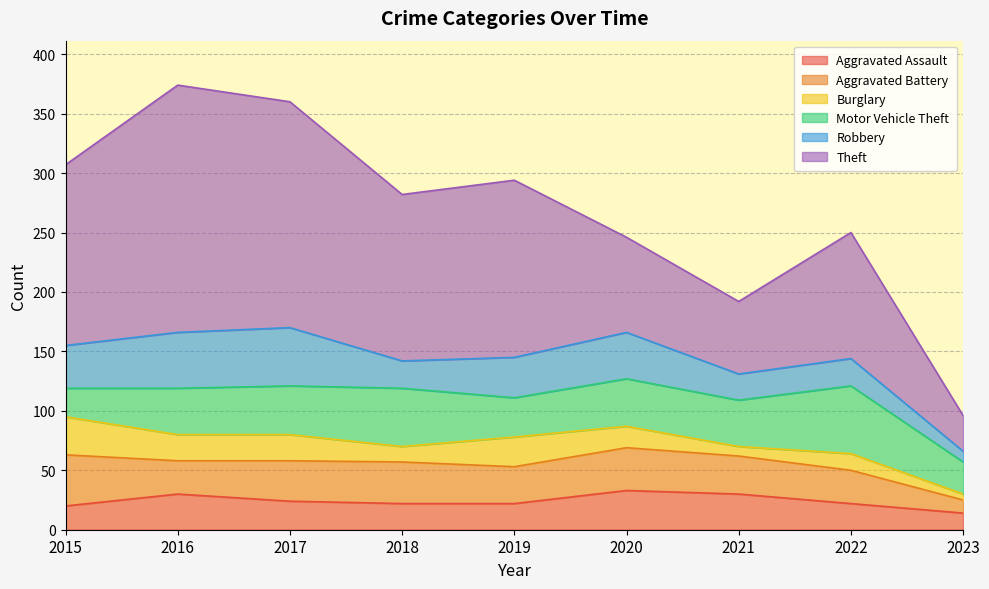

How many interior local valleys does the Motor Vehicle Theft series have?

2